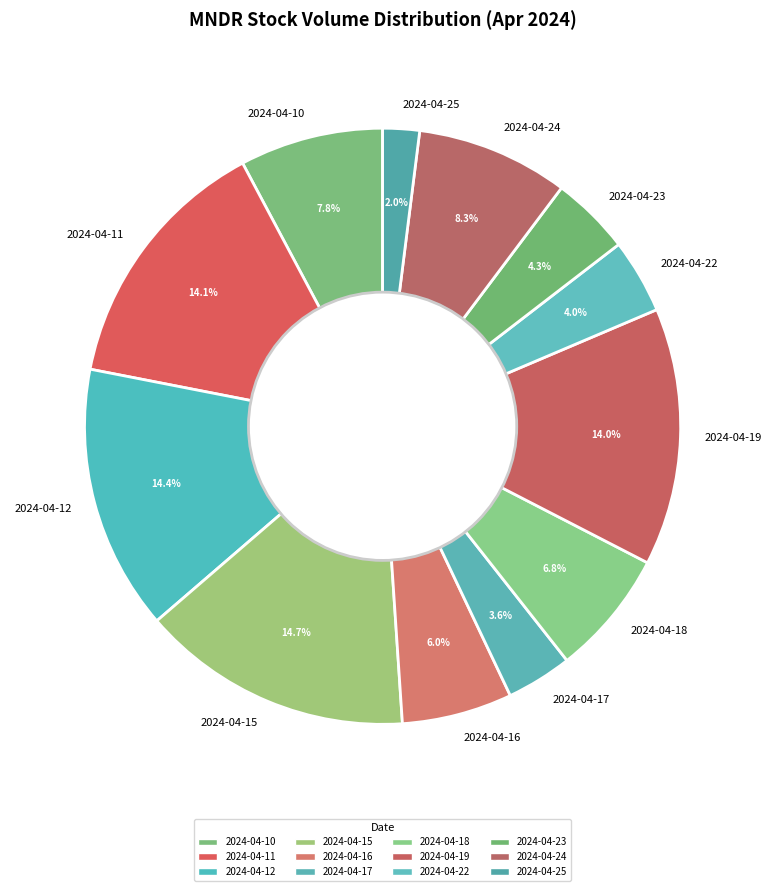

Approximately how many times larger is the value at 2024-04-11 compared to 2024-04-18?

2.1